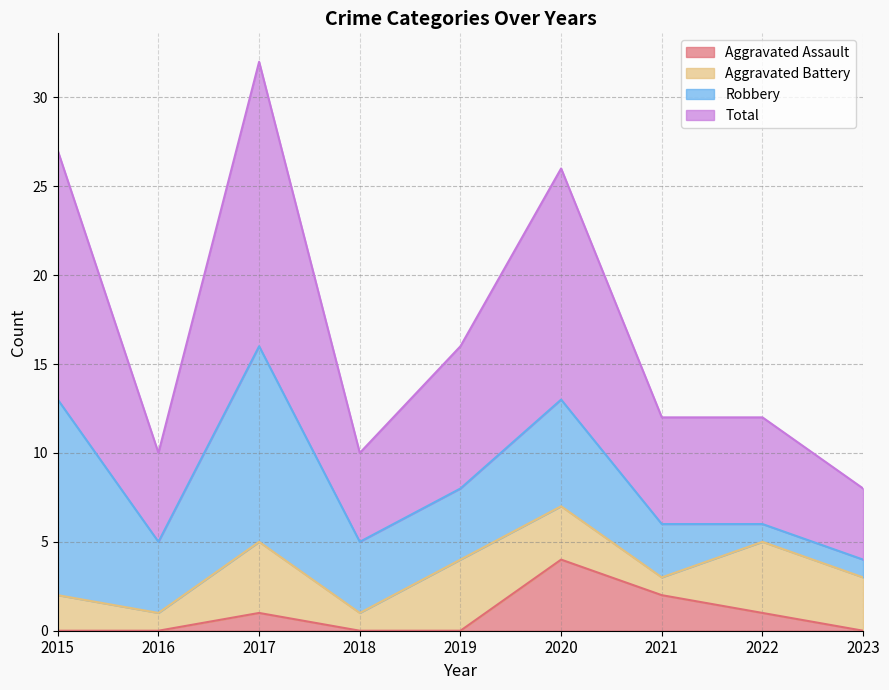

Which label corresponds to the largest value in the chart?

2017